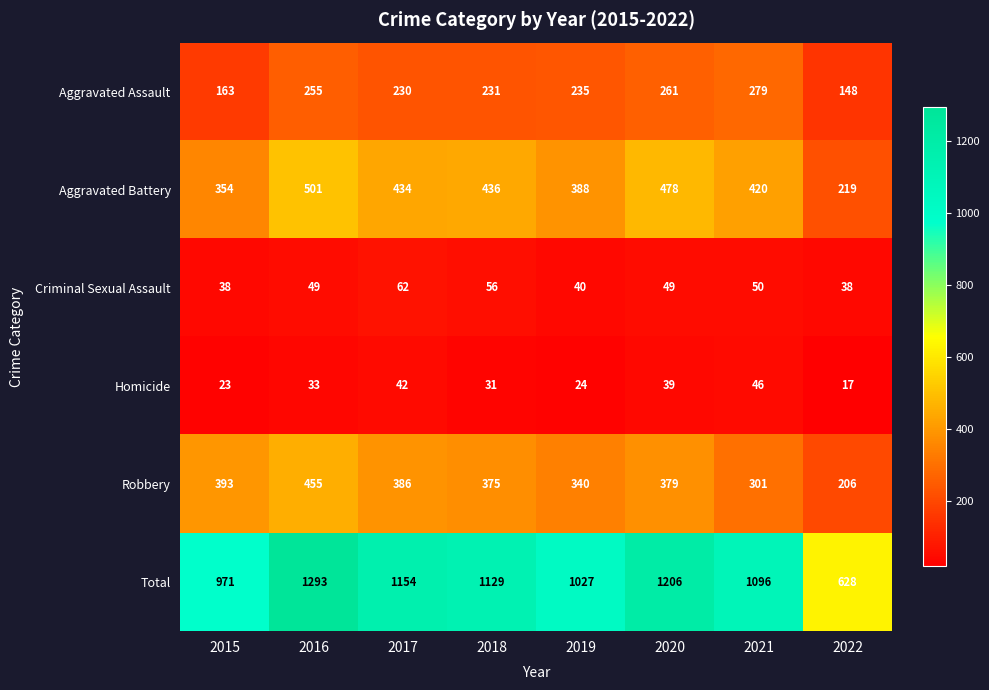

Which series has the widest spread of values?

Total